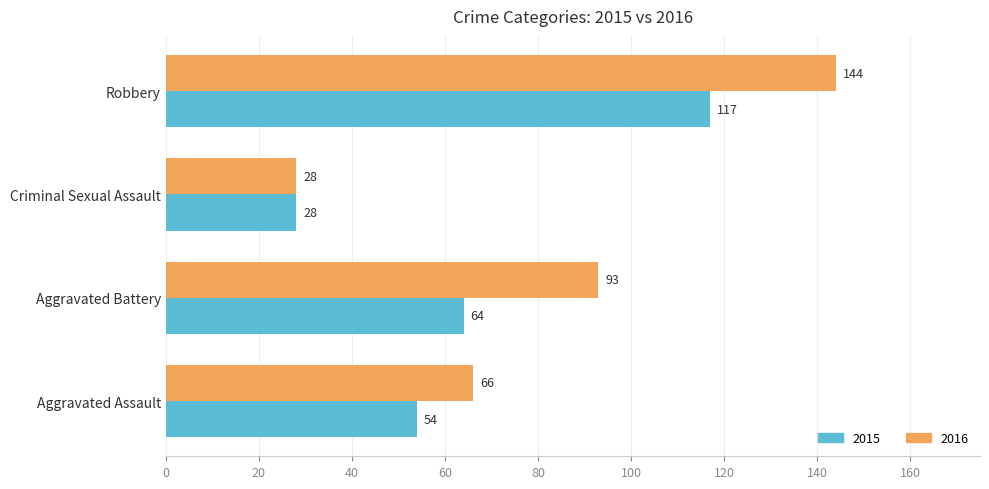

What is the approximate value of 2016 at Robbery?

144